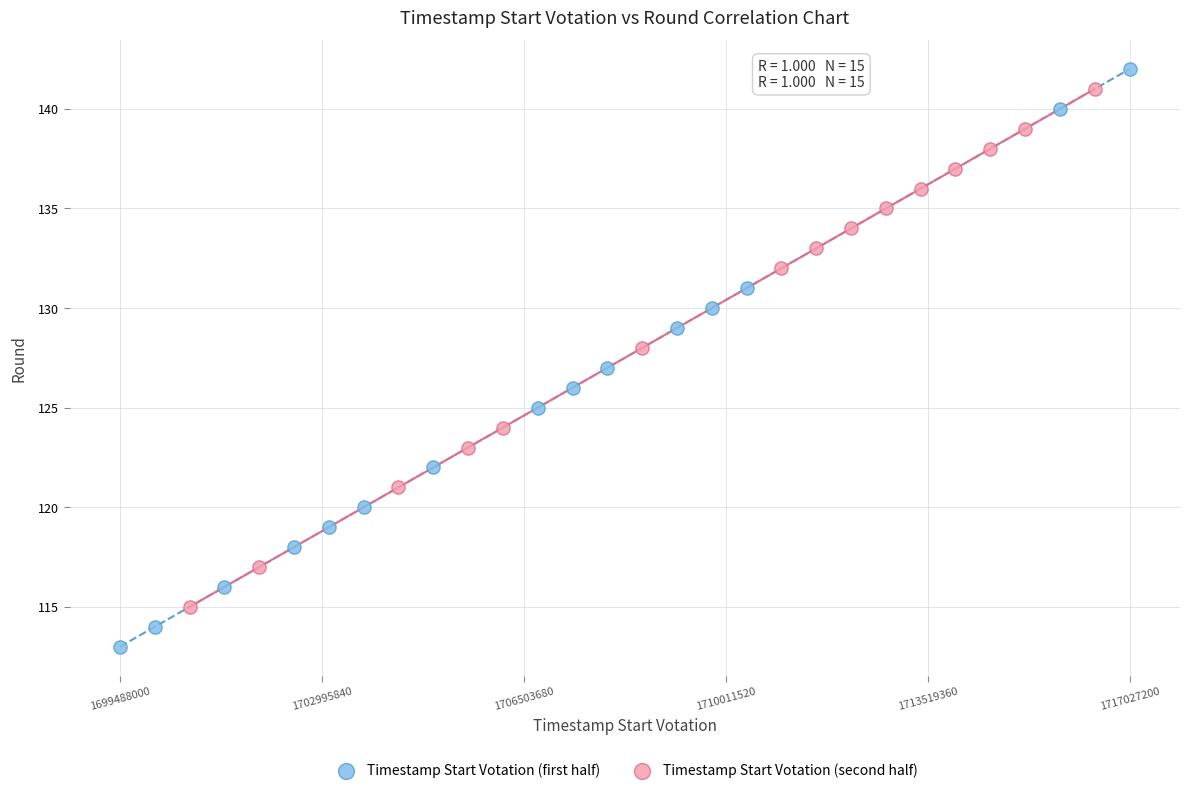

Which series has the largest Y range (max minus min)?

Timestamp Start Votation (first half)